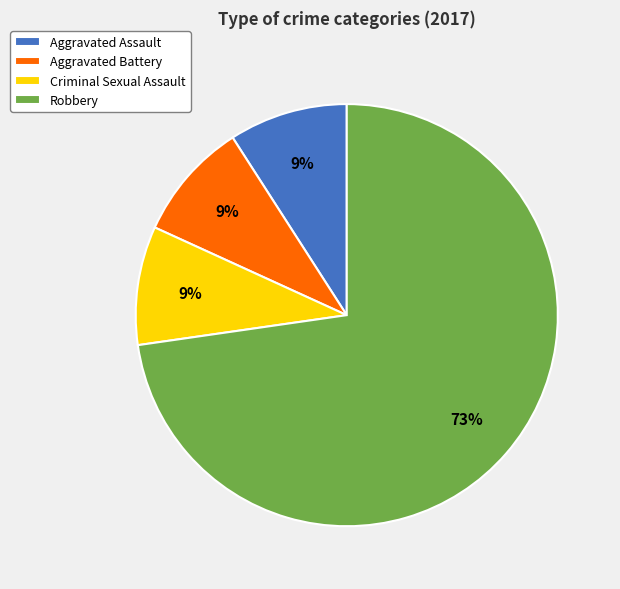

Which category has the biggest portion of the pie?

Robbery